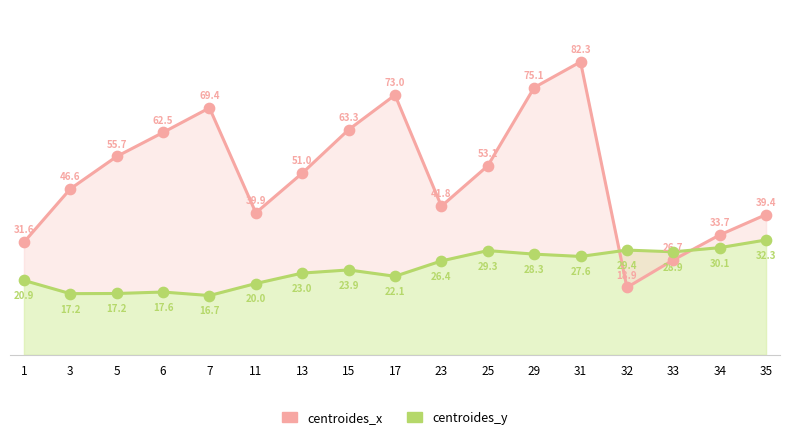

Is the value of centroides_y at 13 greater than the value of centroides_x at 23?

No